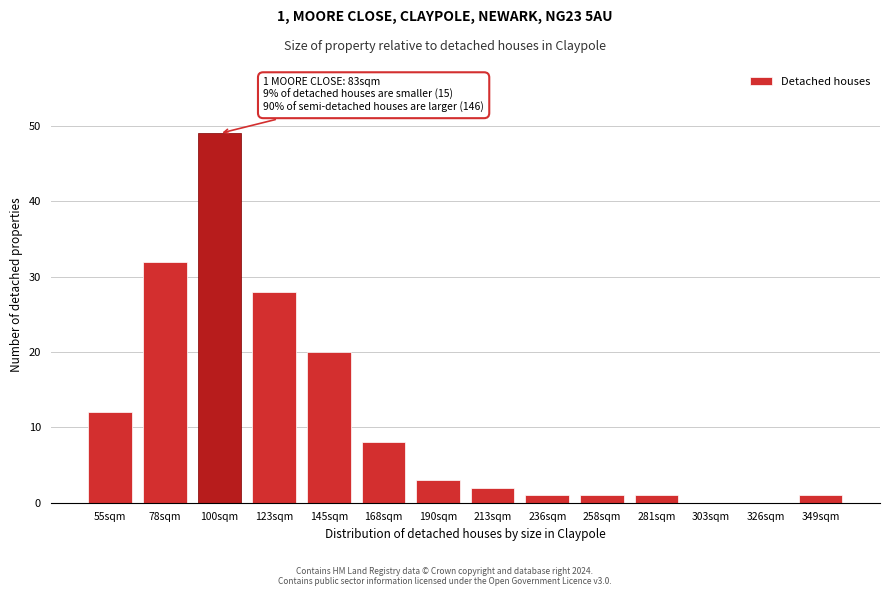

Reading left to right, list all the values displayed in this chart.

55sqm=12	78sqm=32	100sqm=49	123sqm=28	145sqm=20	168sqm=8	190sqm=3	213sqm=2	236sqm=1	258sqm=1	281sqm=1	303sqm=0	326sqm=0	349sqm=1